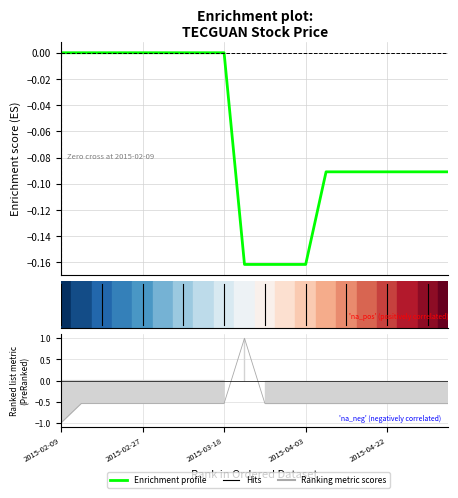

Reading left to right, transcribe all the data shown in this chart.

0.0	0.0	0.0	0.0	0.0	0.0	0.0	0.0	0.0	-0.2	-0.2	-0.2	-0.2	-0.1	-0.1	-0.1	-0.1	-0.1	-0.1	-0.1